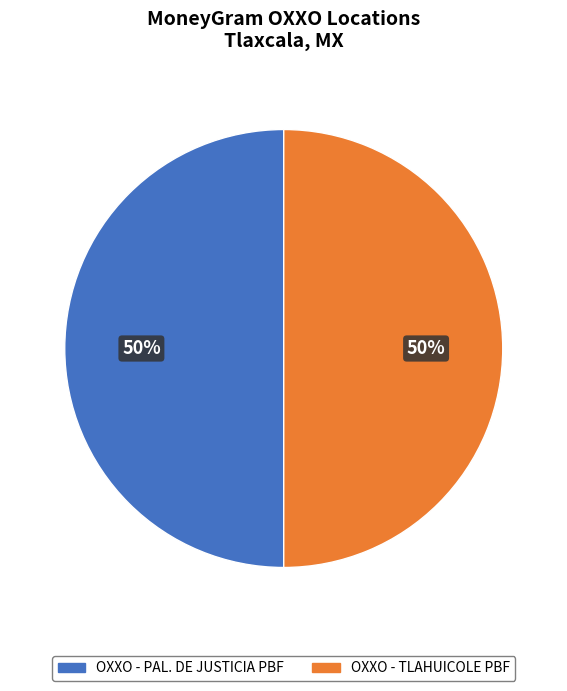

To the nearest percent, what percentage of the pie is OXXO - PAL. DE JUSTICIA PBF?

50%